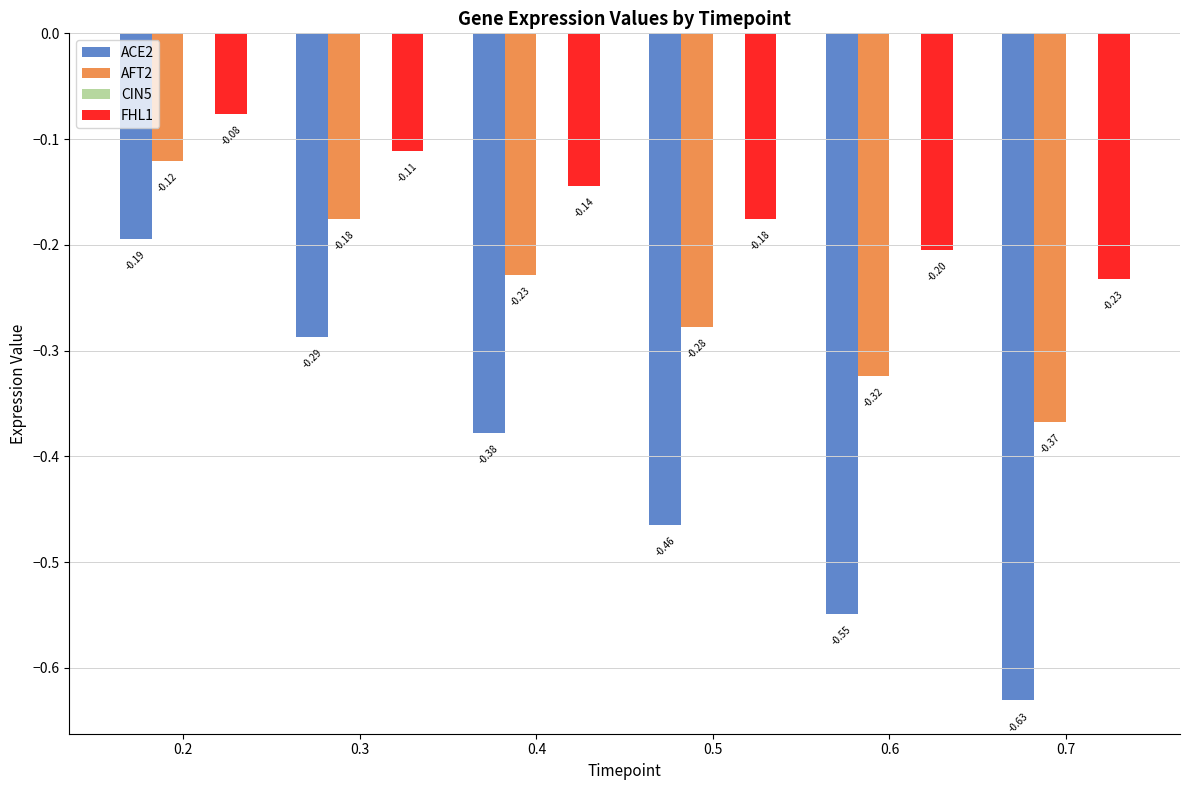

Rank the categories by ACE2 value from highest to lowest.

0.2, 0.3, 0.4, 0.5, 0.6, 0.7